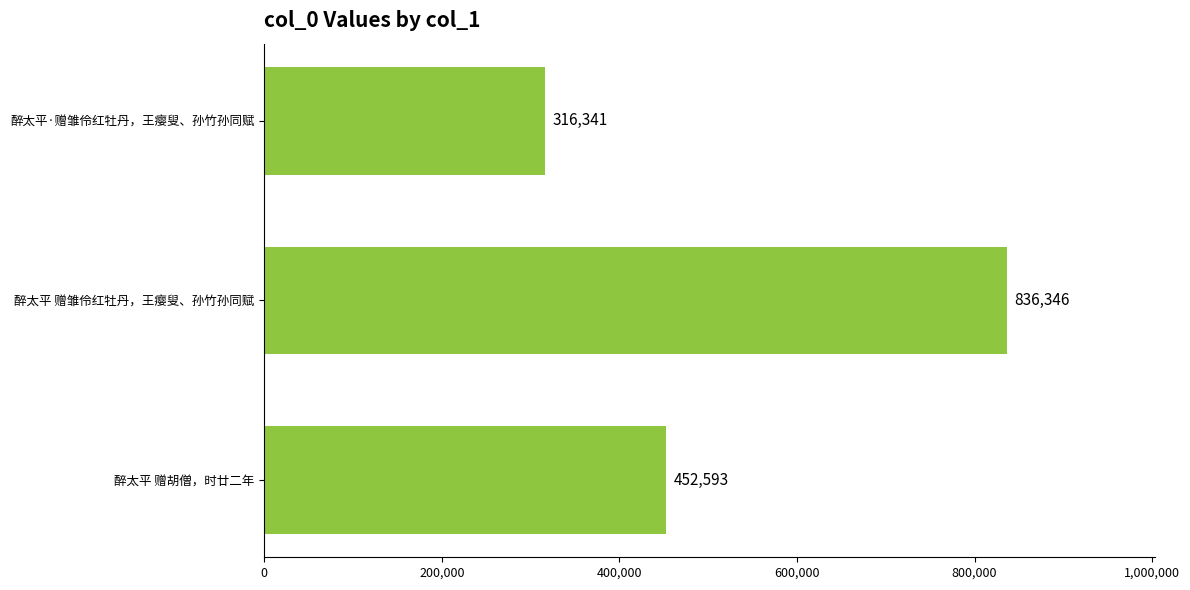

What is the average value?

535093